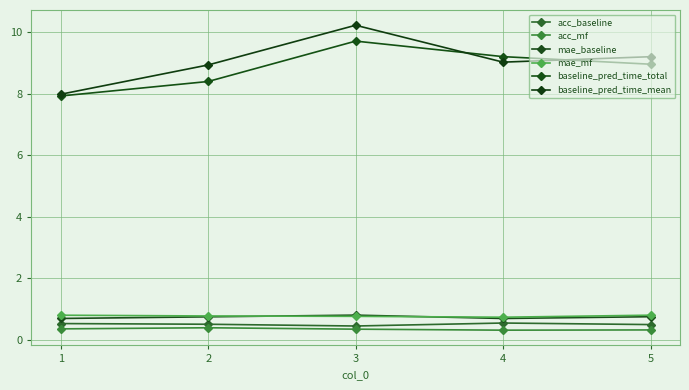

Rank the series at 1 from lowest to highest value.

acc_mf, acc_baseline, mae_baseline, mae_mf, baseline_pred_time_total, baseline_pred_time_mean